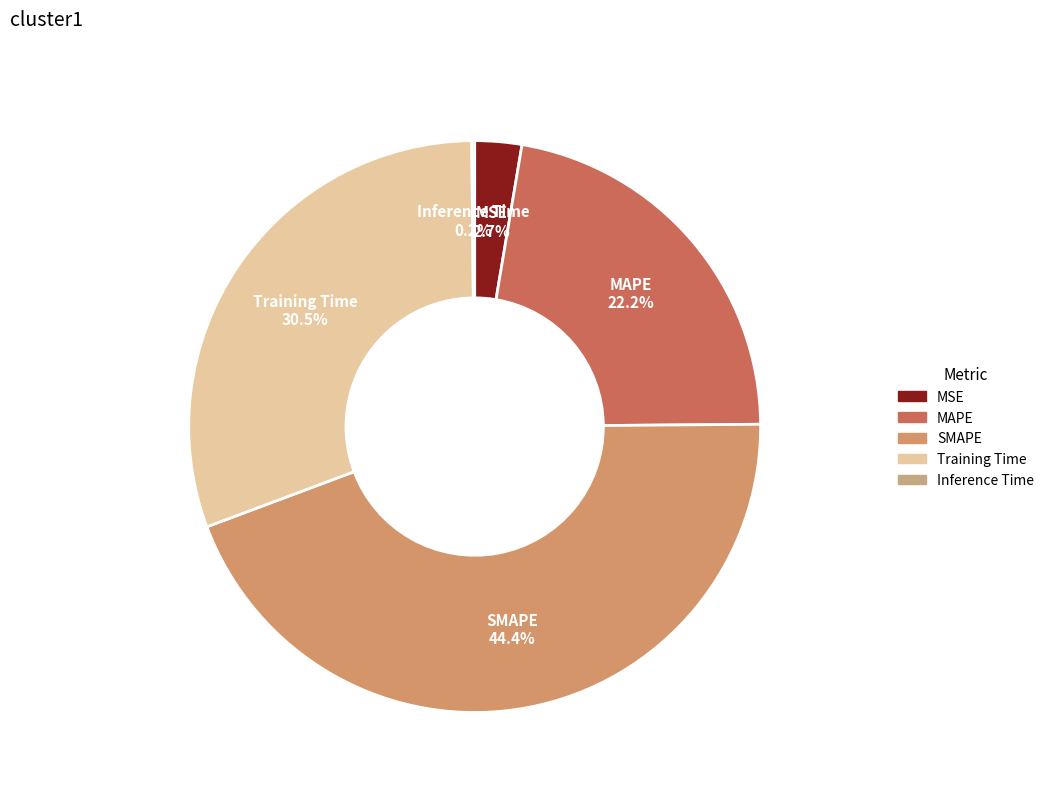

How much of the chart is everything except MAPE?

77.8%